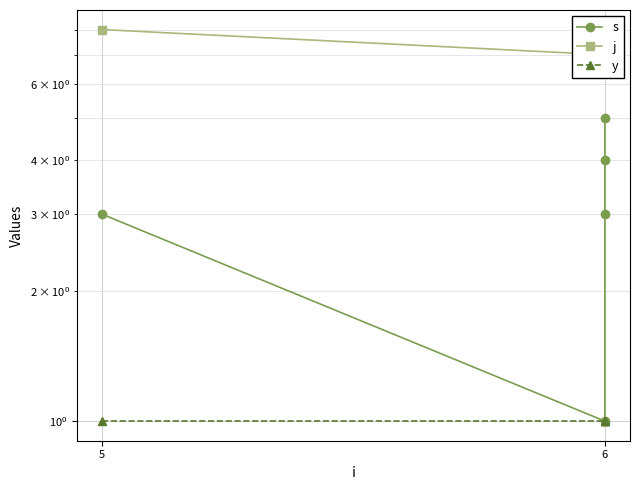

Between 6 and 5, which is larger?

5